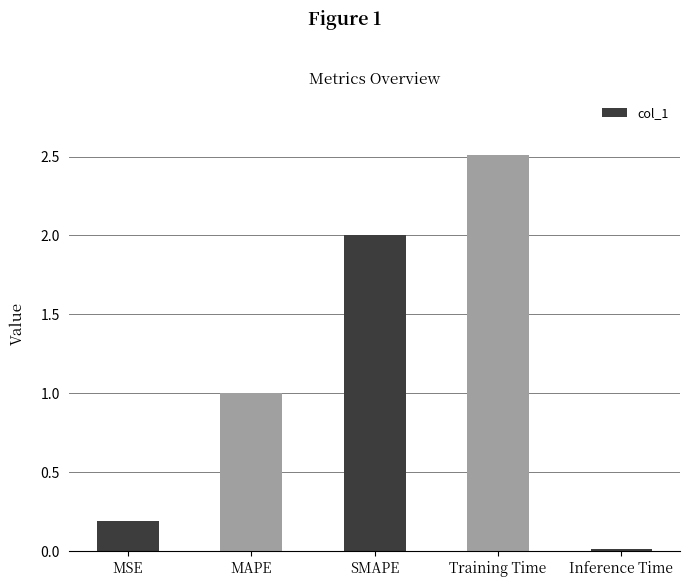

At which label is the value closest to 1?

MAPE